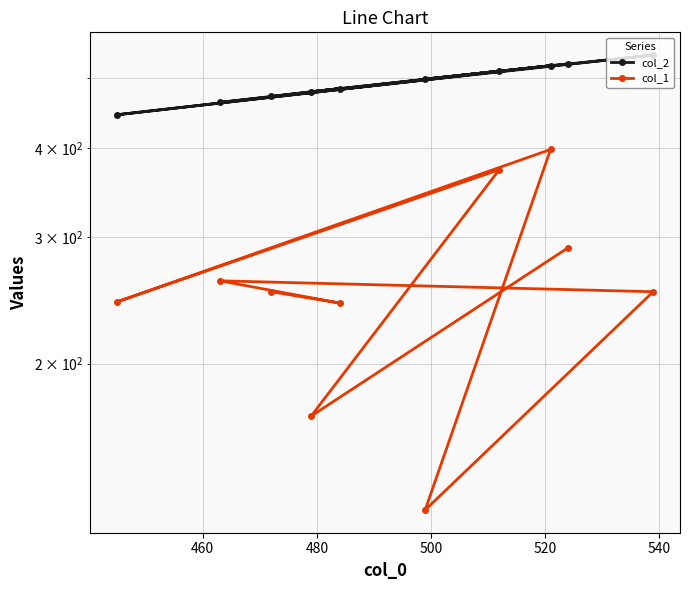

Is this an area chart (filled region under the line)?

No